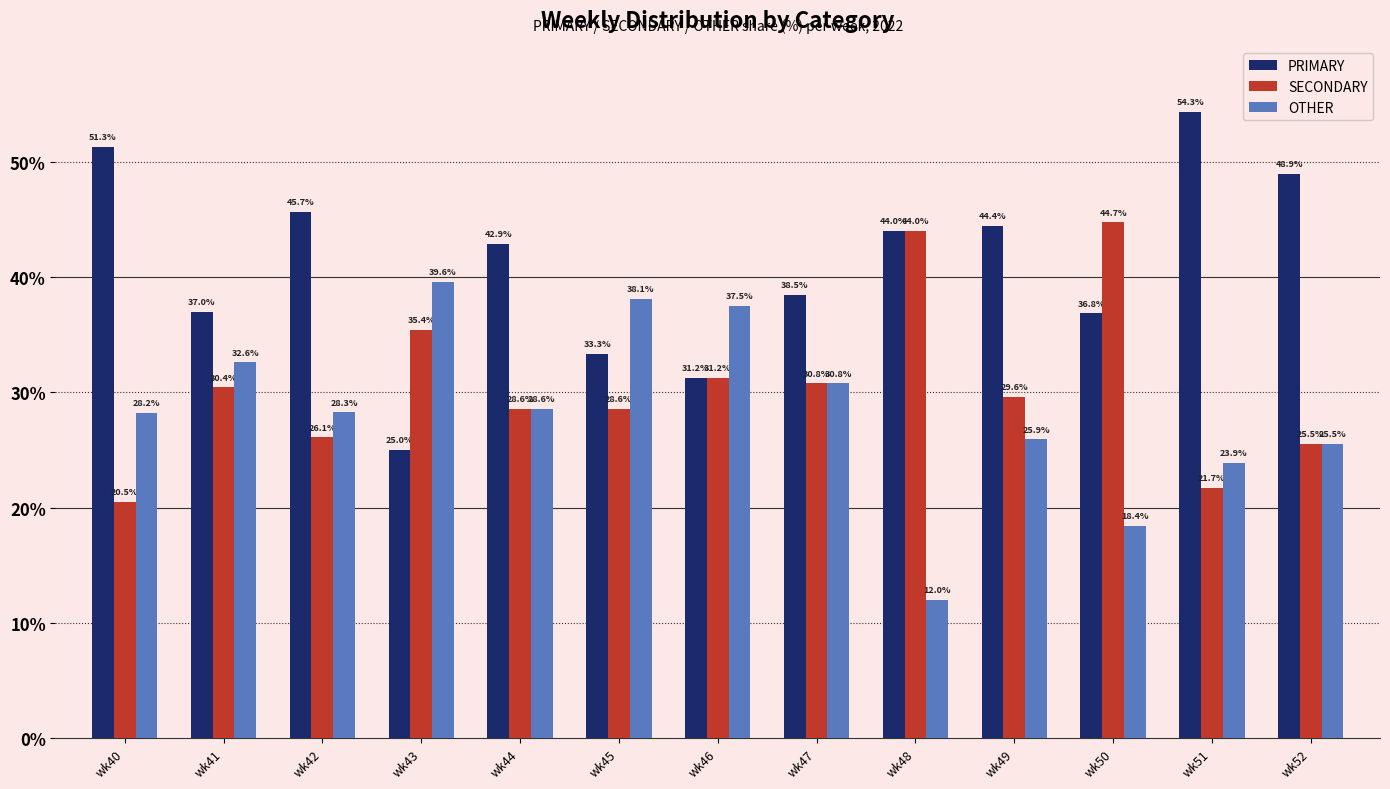

What is the difference between the highest and lowest values at wk43?

14.6